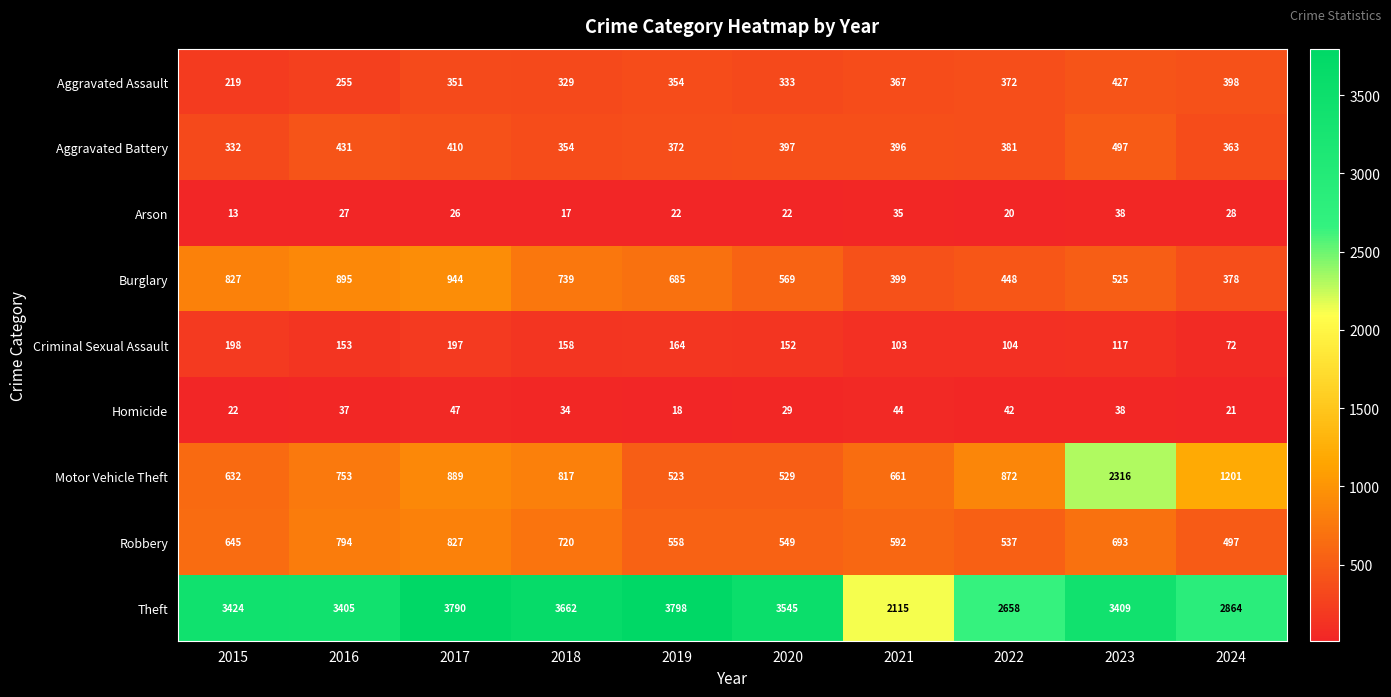

At 2017, list the series in order from smallest to largest.

Arson, Homicide, Criminal Sexual Assault, Aggravated Assault, Aggravated Battery, Robbery, Motor Vehicle Theft, Burglary, Theft